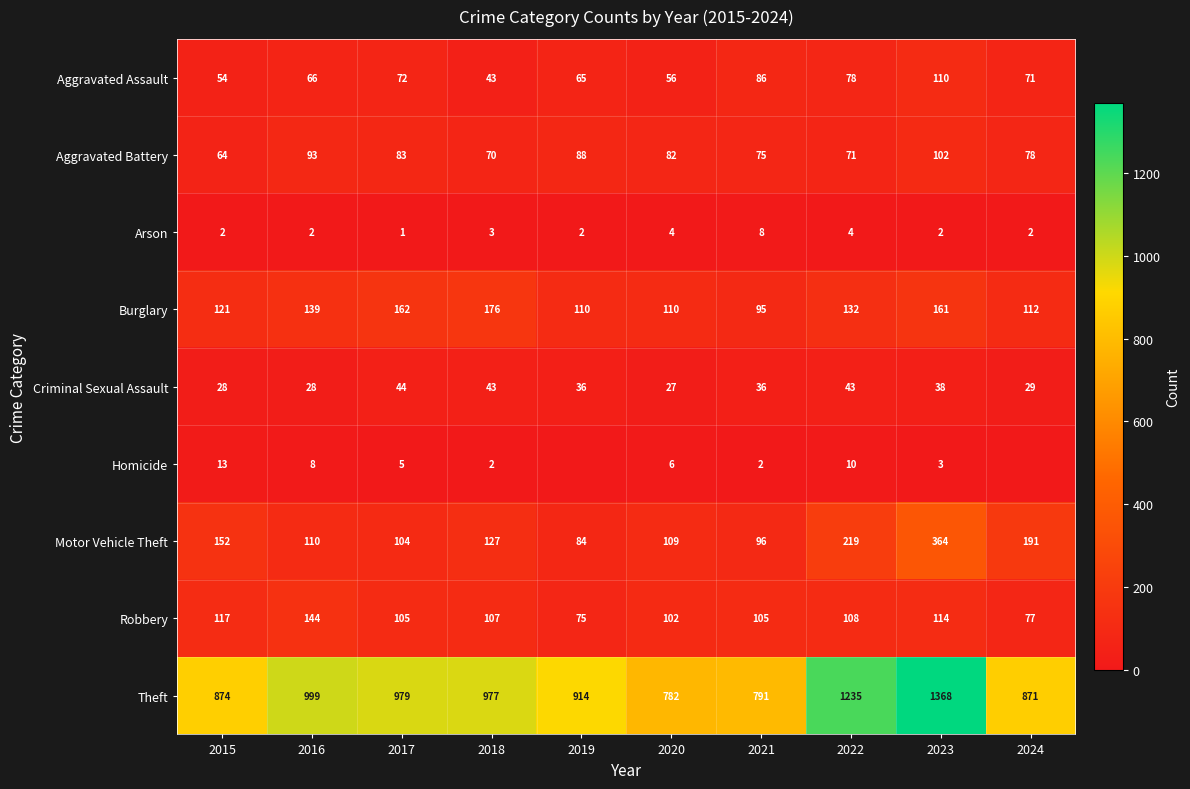

Which category has the lowest value in the Theft series?

2020